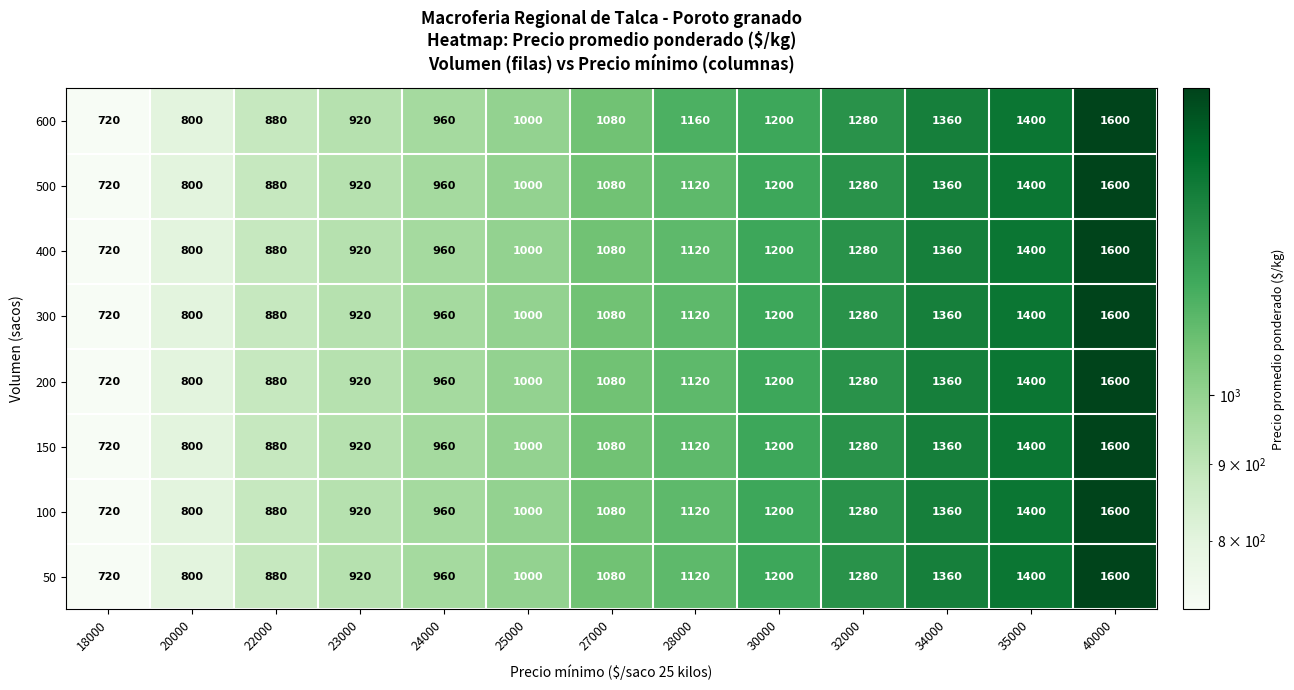

The 150 series shows 1200 at 30000. True or false?

True